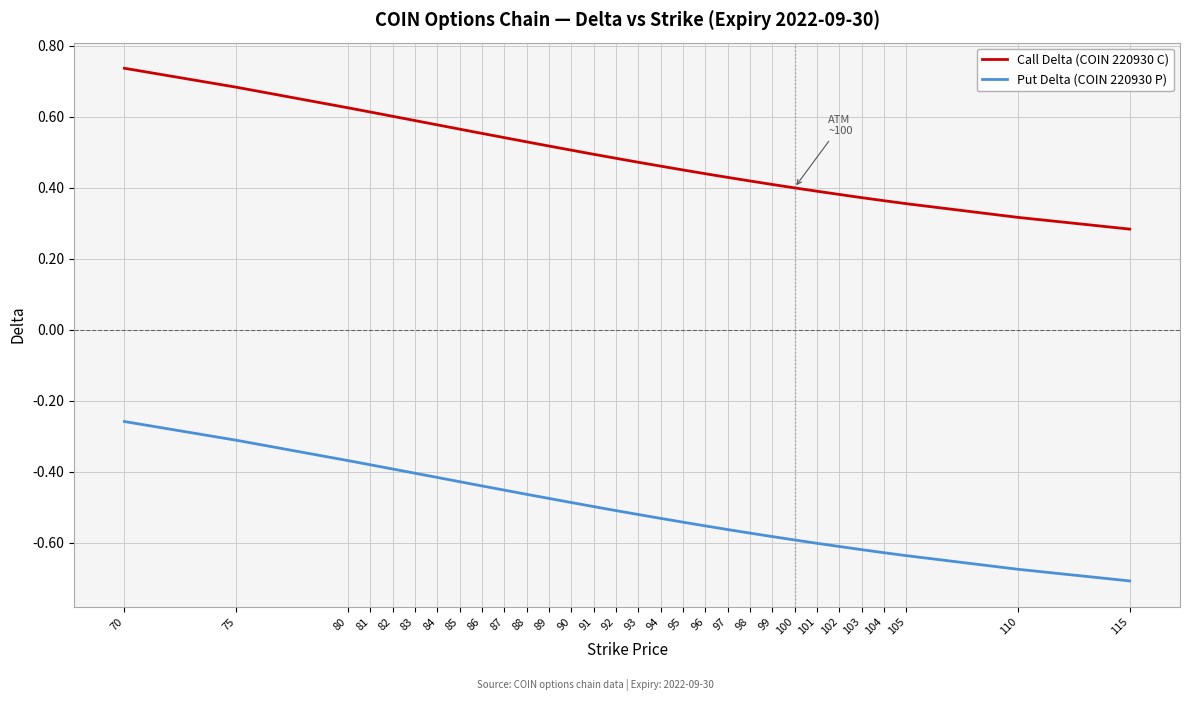

At 70, list the series in order from largest to smallest.

Call Delta (COIN 220930 C), Put Delta (COIN 220930 P)